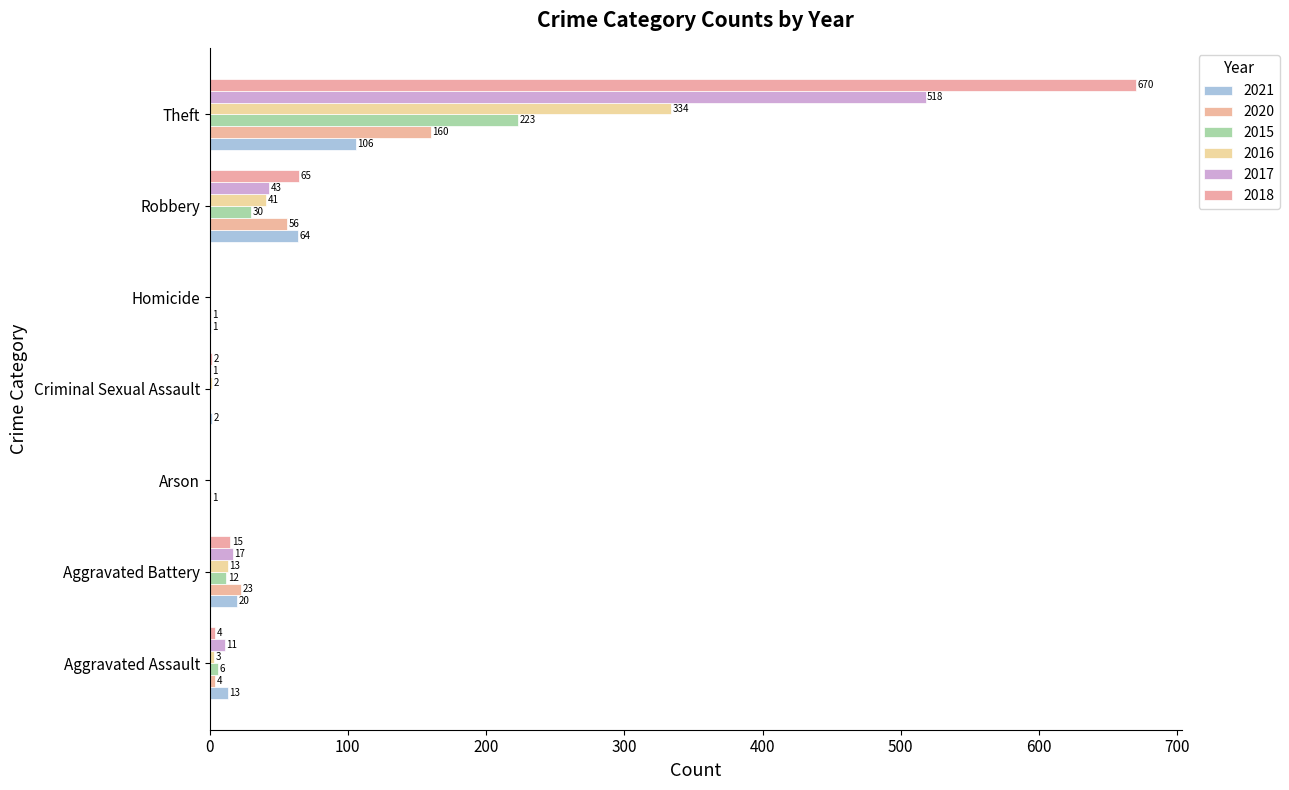

True or false: 2016 has a value of 201 at Homicide.

False